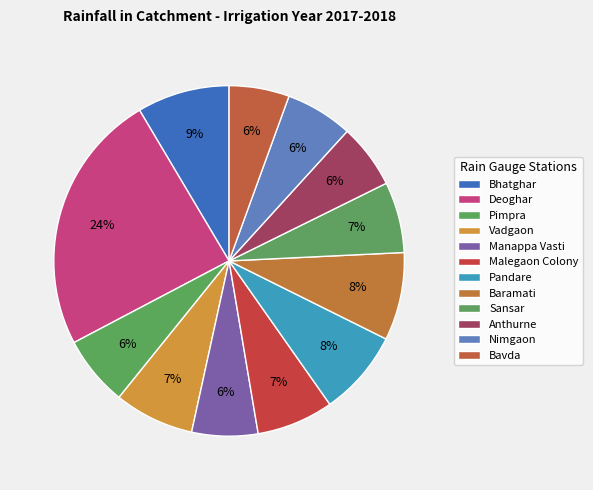

Between Bhatghar and Malegaon Colony, which is larger?

Bhatghar